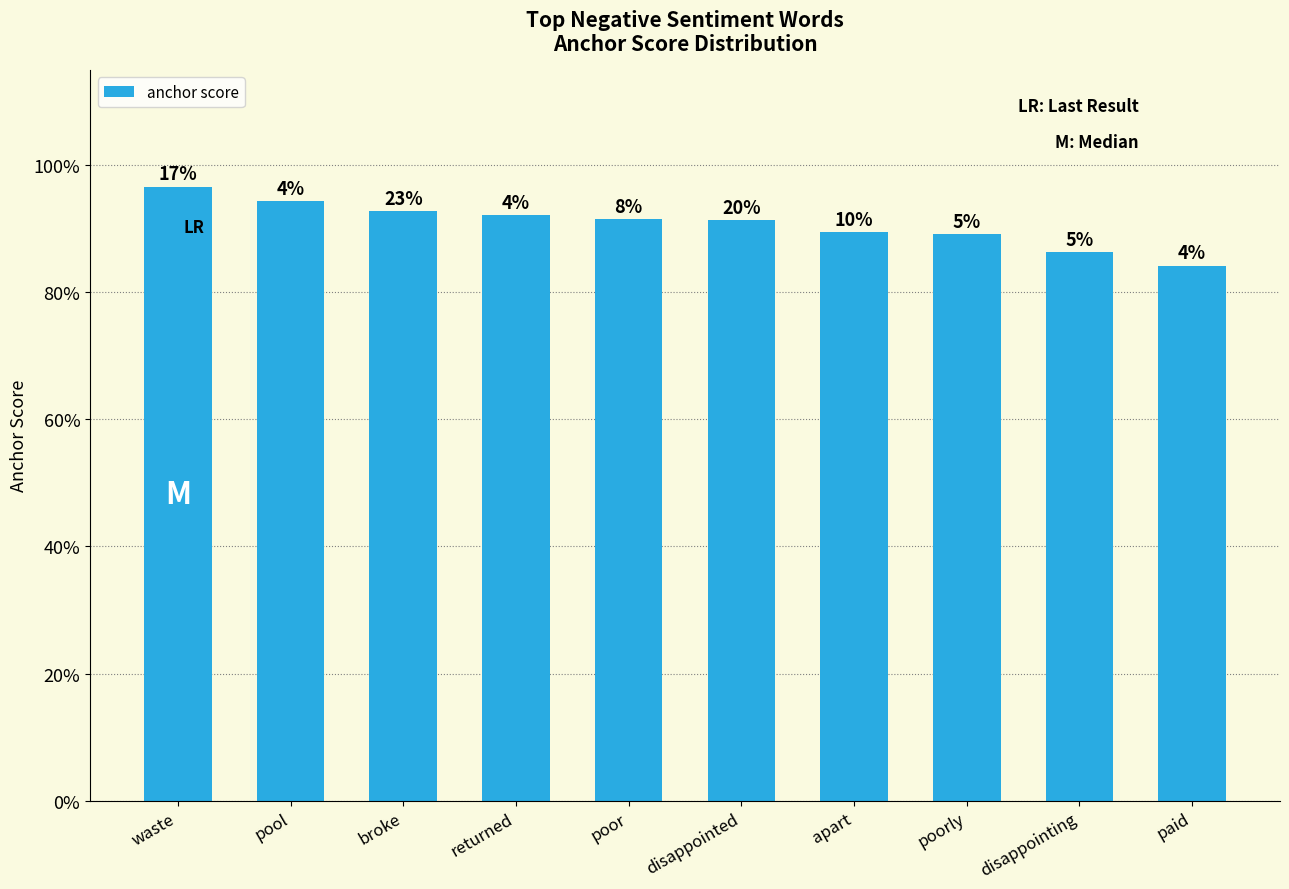

Are the bars horizontal?

No